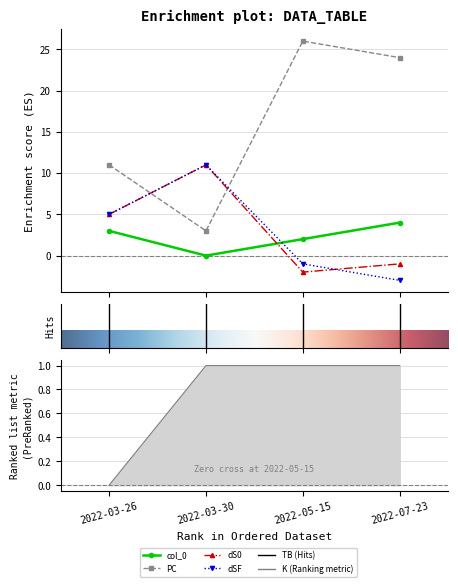

At how many categories does at least one series exceed 6?

4